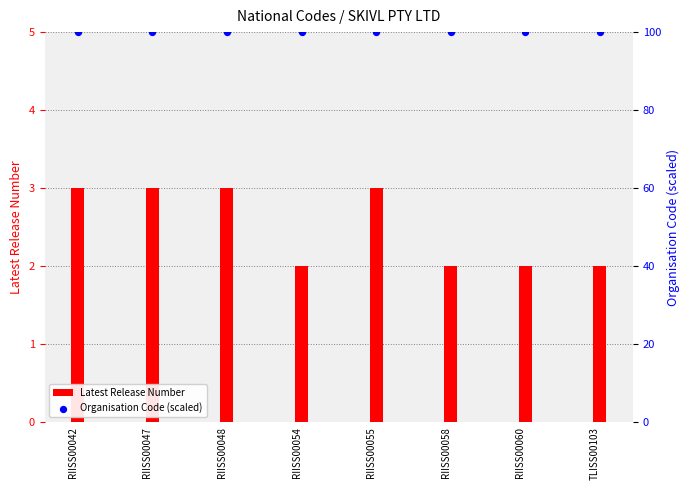

Which series has the largest Y range (max minus min)?

Latest Release Number